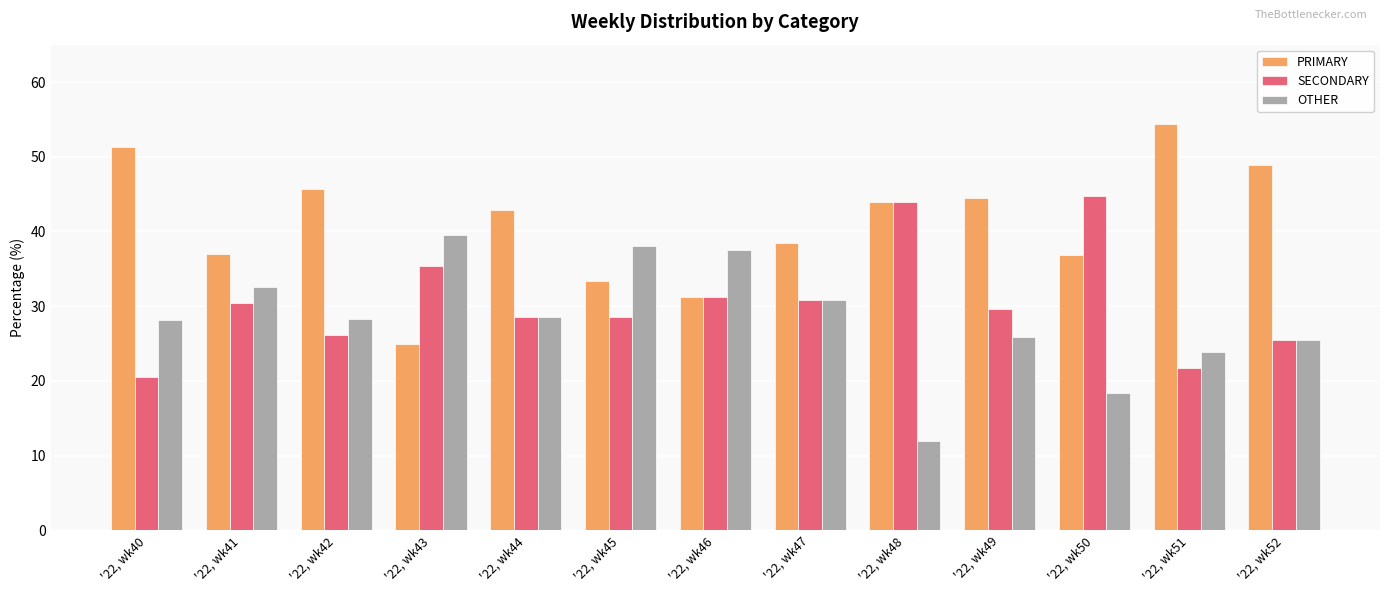

Is it true that OTHER equals 23.9 at '22, wk51?

True